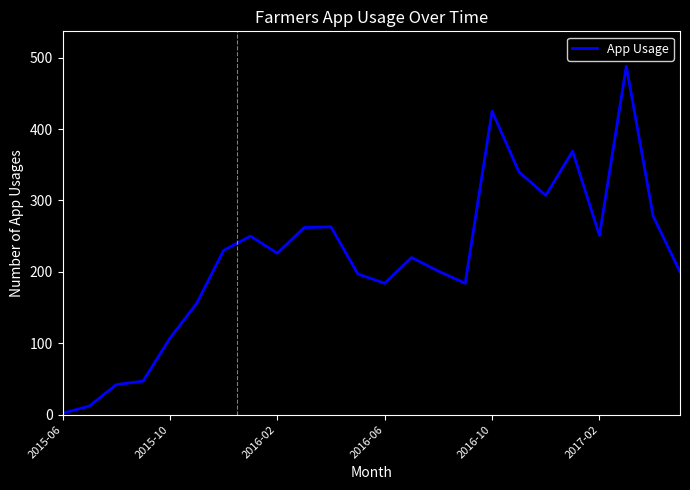

What is the difference between the maximum and minimum values?

486